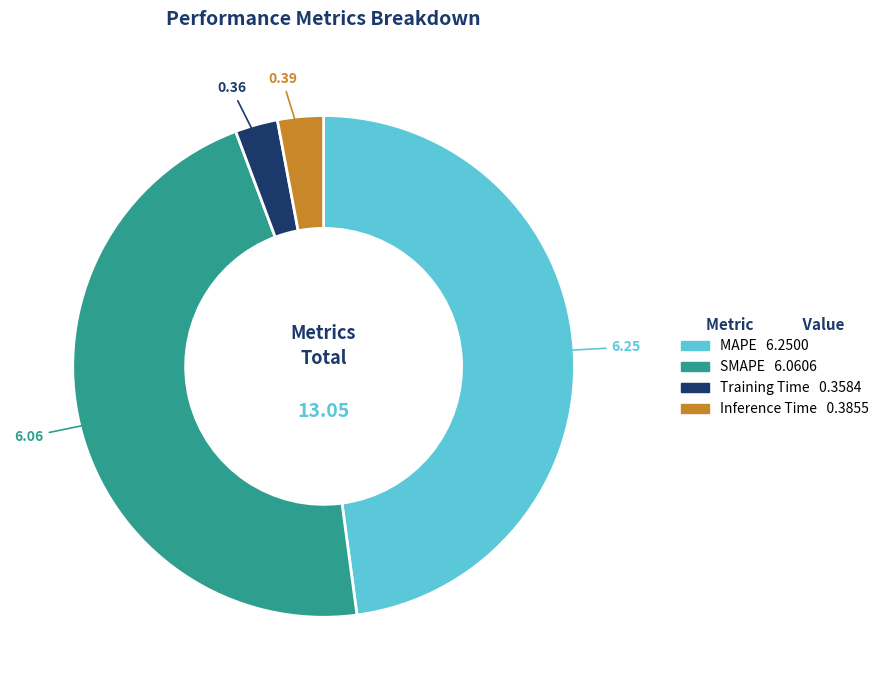

What is the largest slice in the pie chart?

MAPE